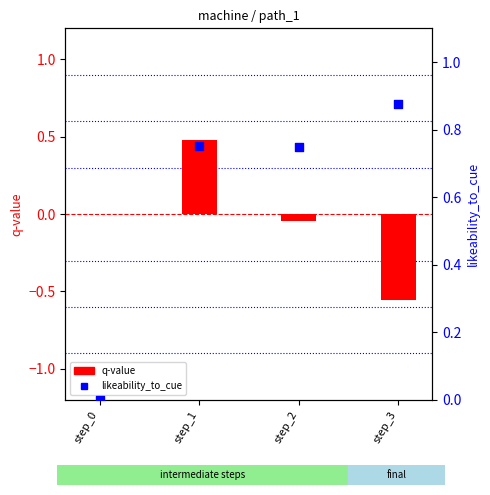

What is the total value across all series at step_1?

1.2